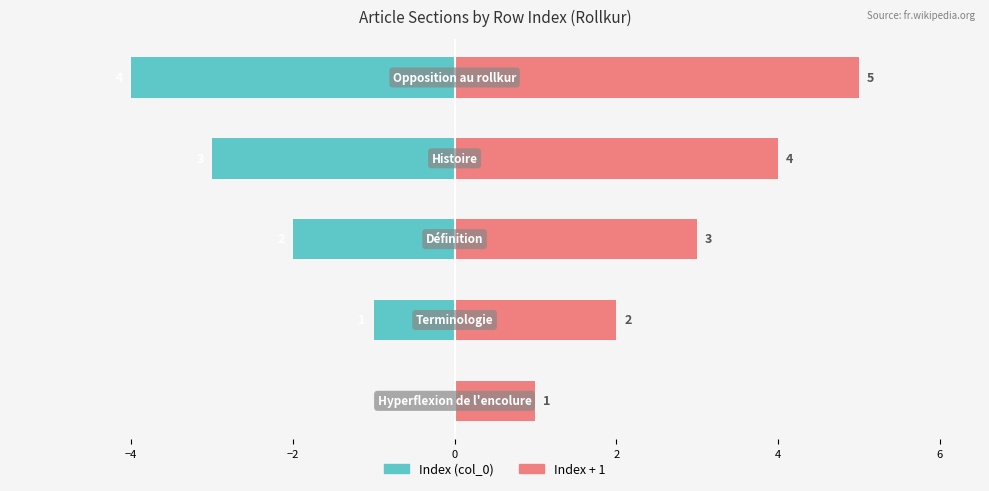

Reading right to left, what are all the values shown in this chart?

Index (col_0): -4	-3	-2	-1	0
Index + 1: 5	4	3	2	1